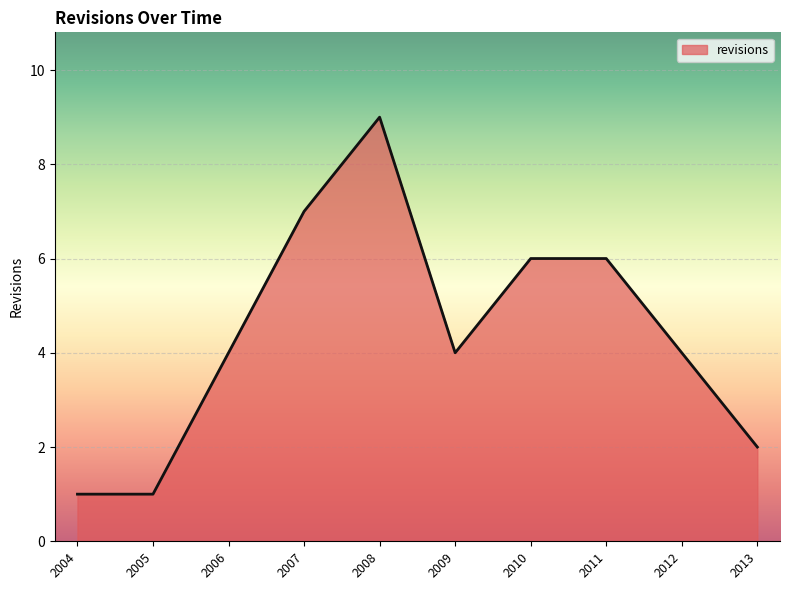

How many lines are shown in the chart?

1